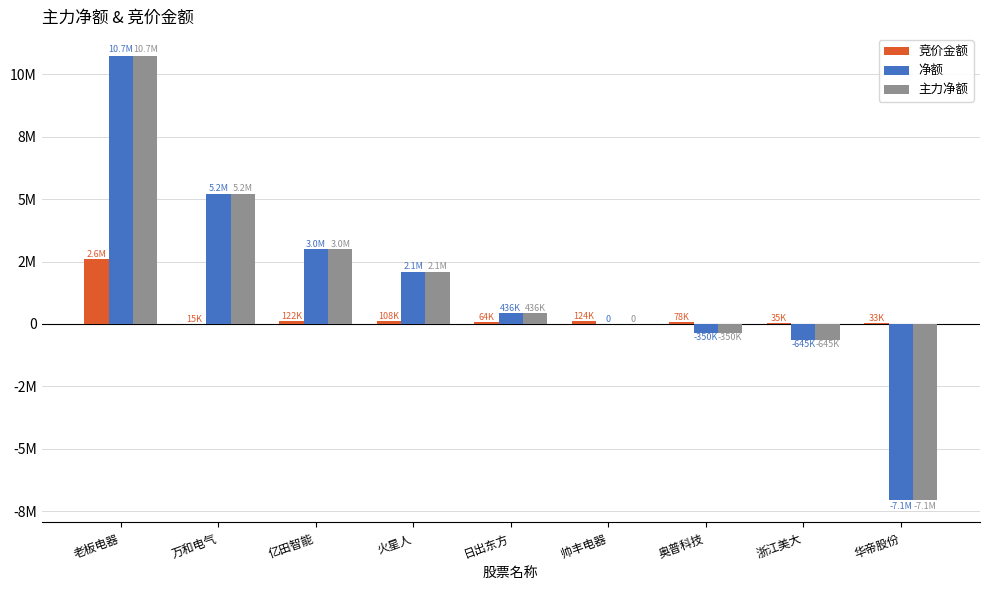

What are all the series names shown in the legend?

竞价金额, 净额, 主力净额